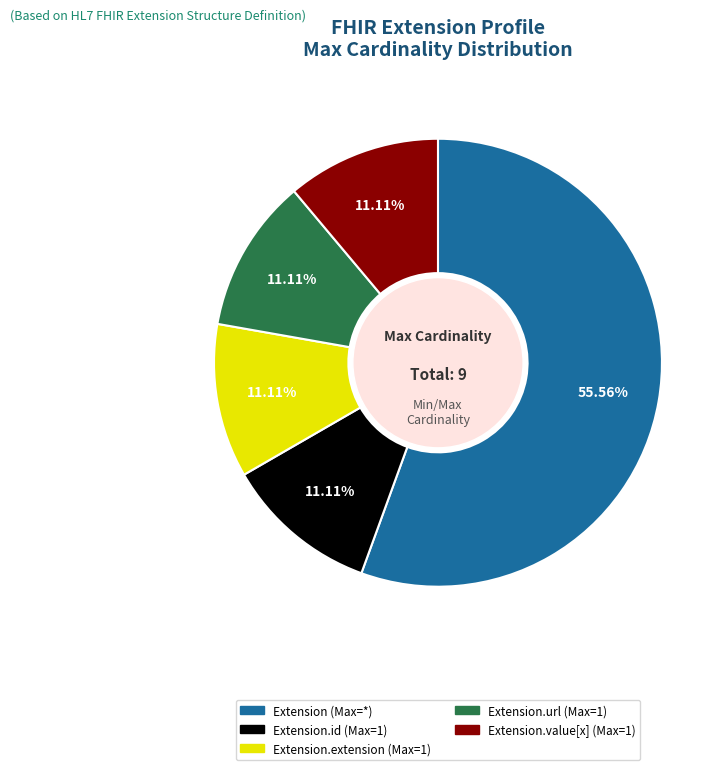

Is there any slice that represents more than half of the pie?

Yes